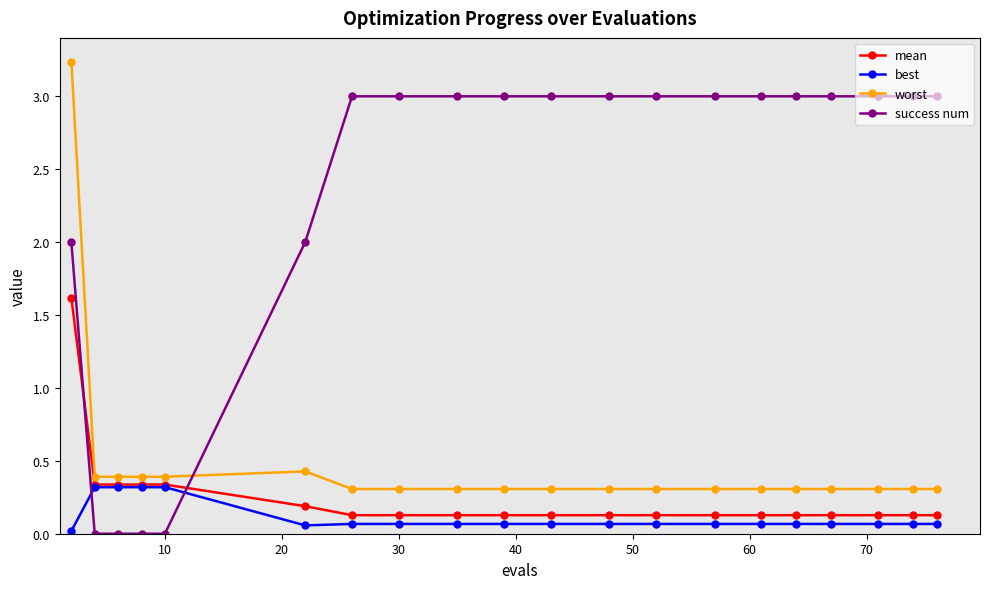

Which series has the largest total across all categories?

success num